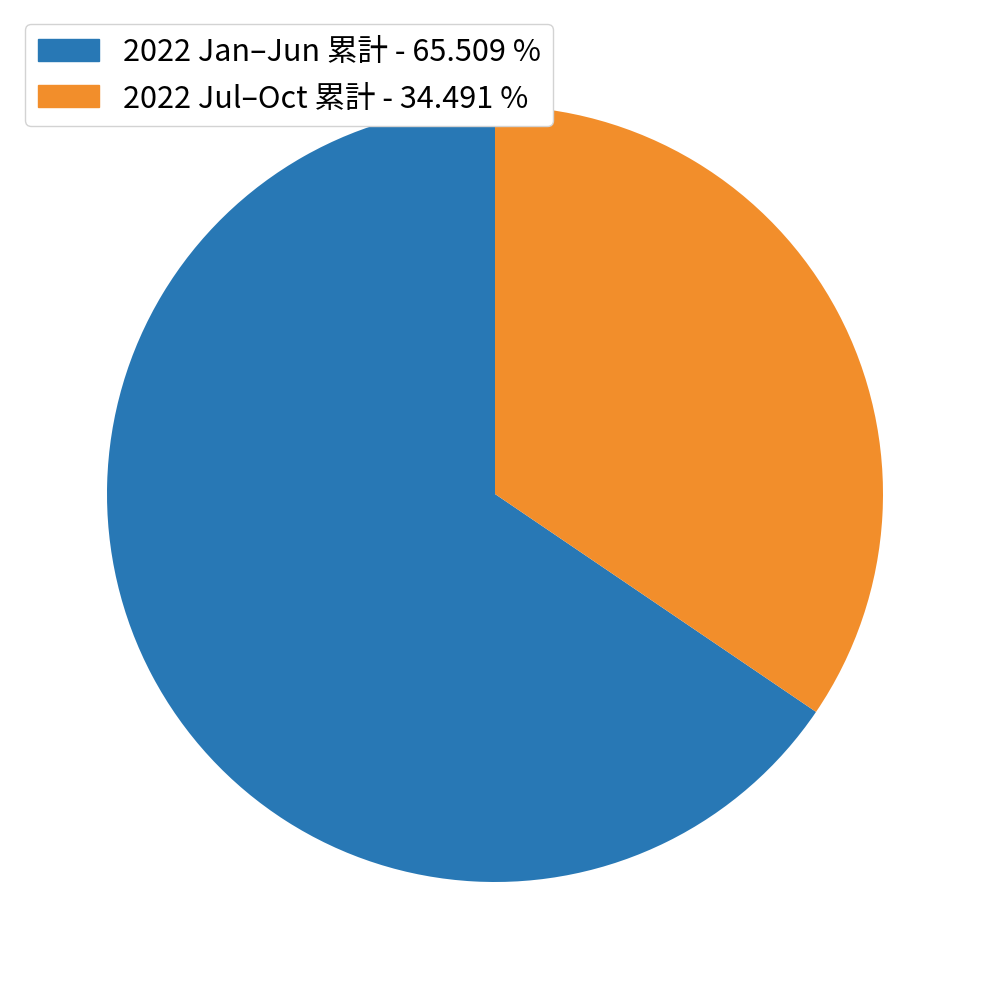

Does any single category account for the majority?

Yes